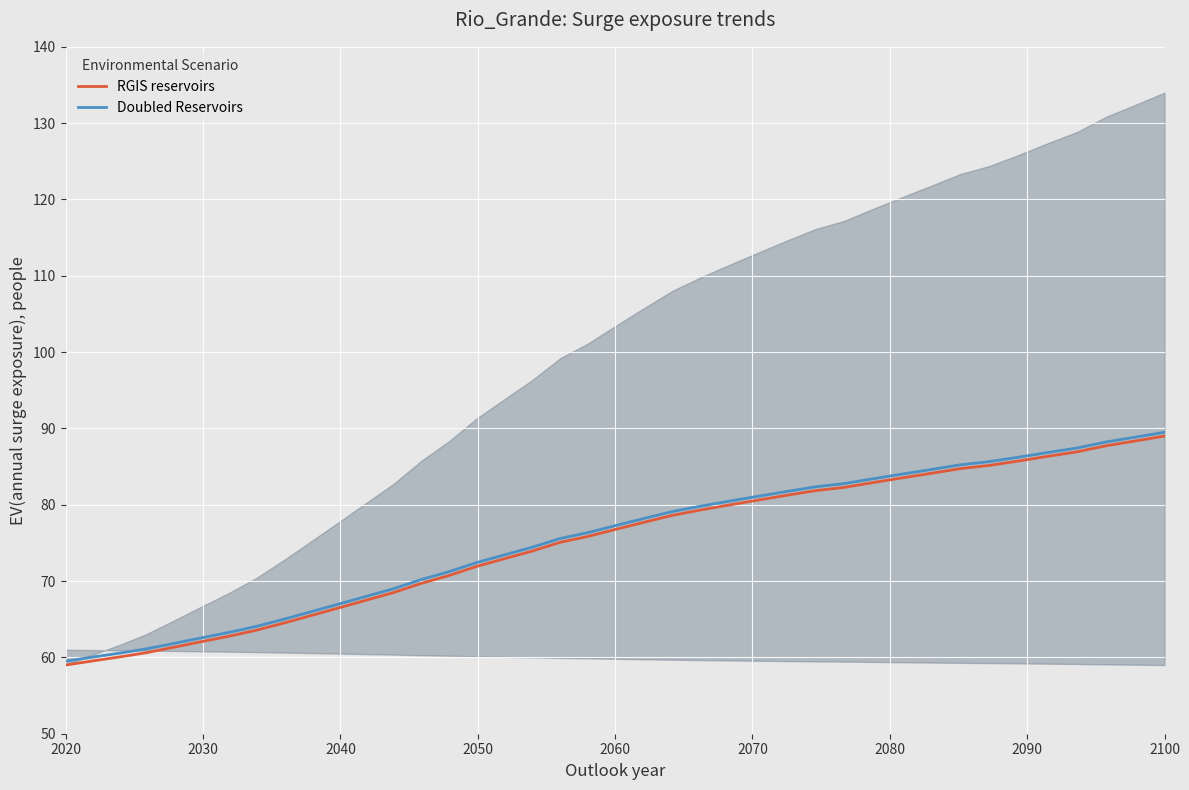

Reading left to right, list all the values displayed in this chart.

RGIS reservoirs: 59.0	59.5	60.1	60.6	61.3	62.1	62.8	63.5	64.5	65.5	66.5	67.5	68.5	69.7	70.7	71.9	72.9	73.9	75.1	75.8	76.8	77.7	78.6	79.3	80.0	80.6	81.2	81.9	82.3	82.9	83.5	84.1	84.7	85.1	85.7	86.3	86.9	87.7	88.4	89.0
Doubled Reservoirs: 59.5	60.0	60.6	61.1	61.8	62.6	63.3	64.0	65.0	66.0	67.0	68.0	69.0	70.2	71.2	72.4	73.4	74.4	75.6	76.3	77.3	78.2	79.1	79.8	80.5	81.1	81.7	82.4	82.8	83.4	84.0	84.6	85.2	85.6	86.2	86.8	87.4	88.2	88.9	89.5